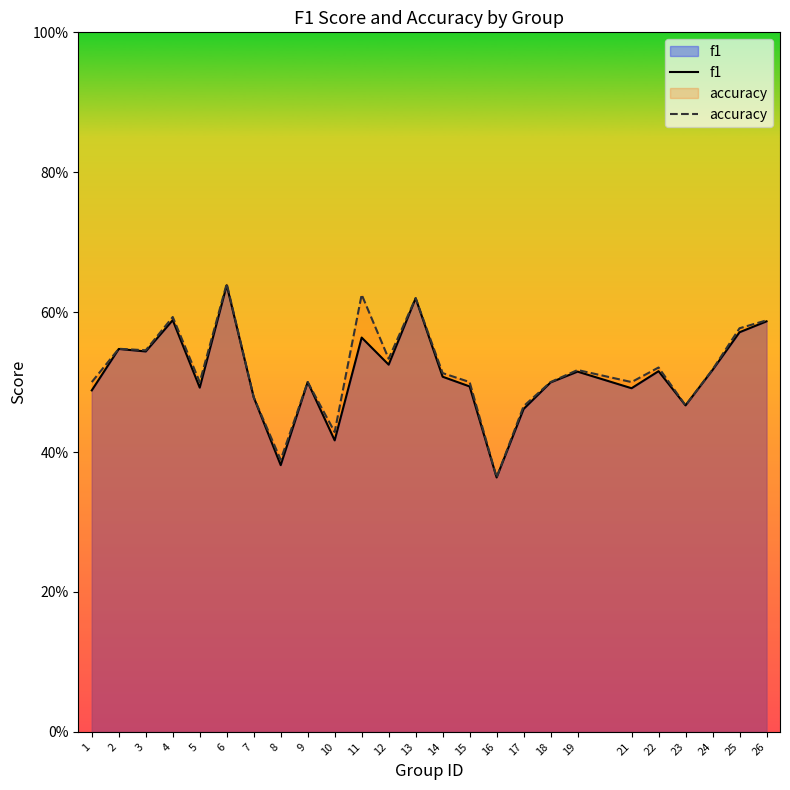

Rank the series at 15 from lowest to highest value.

f1, accuracy